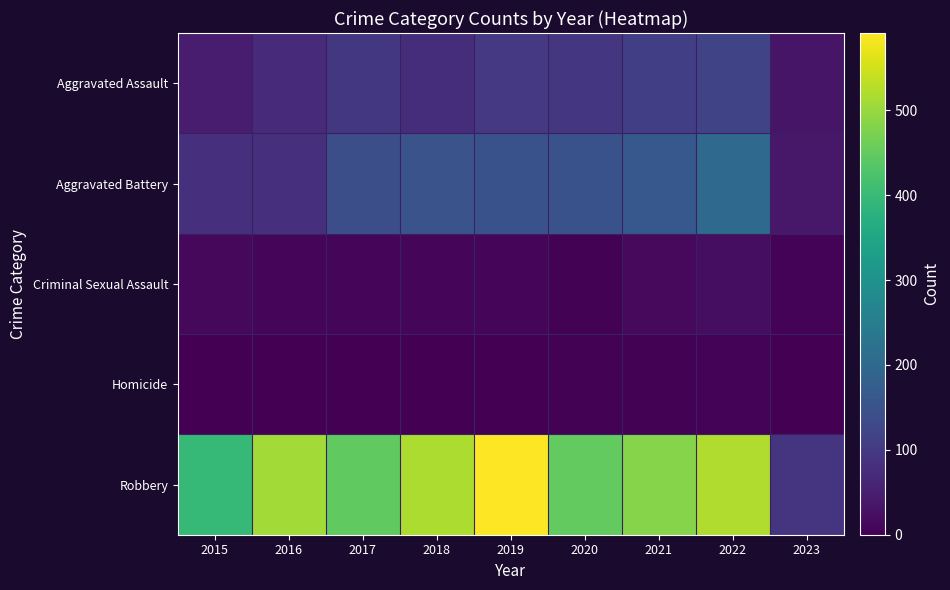

How many series are shown in this chart?

5